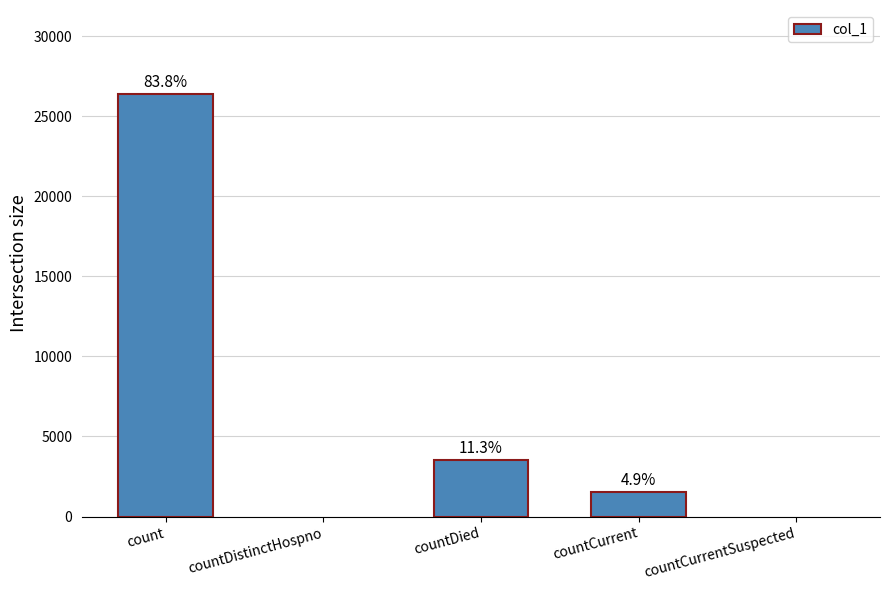

What position from the left is countCurrentSuspected?

5